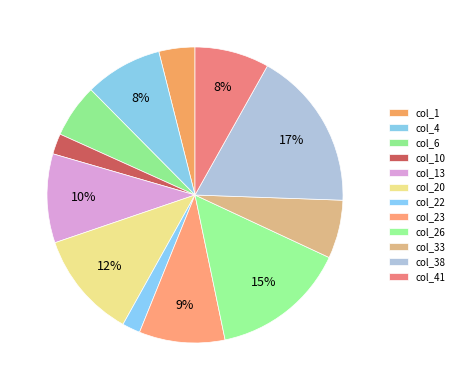

Which category has the smallest portion of the pie?

col_22